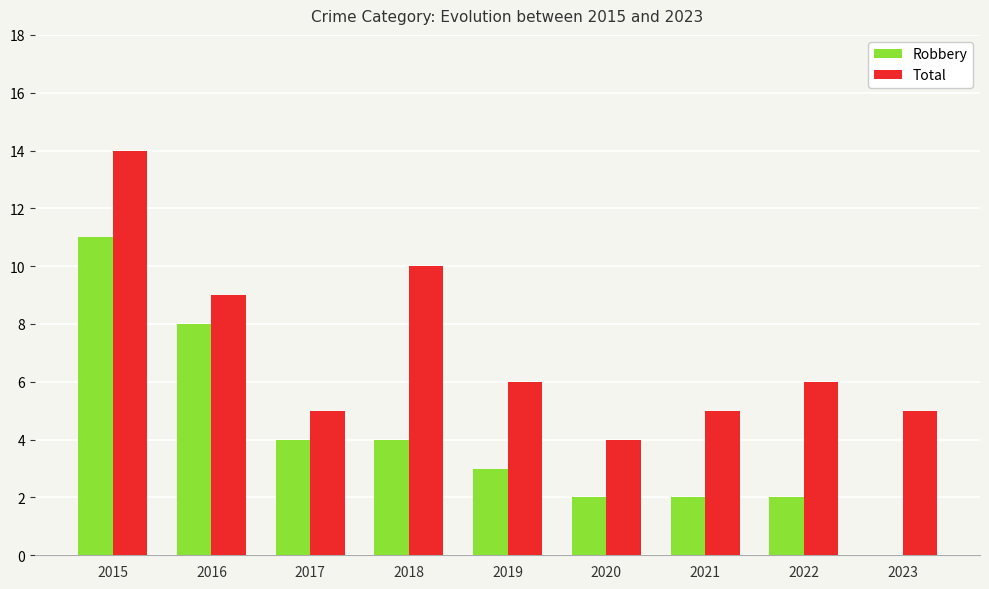

What is the total value across all series at 2016?

17